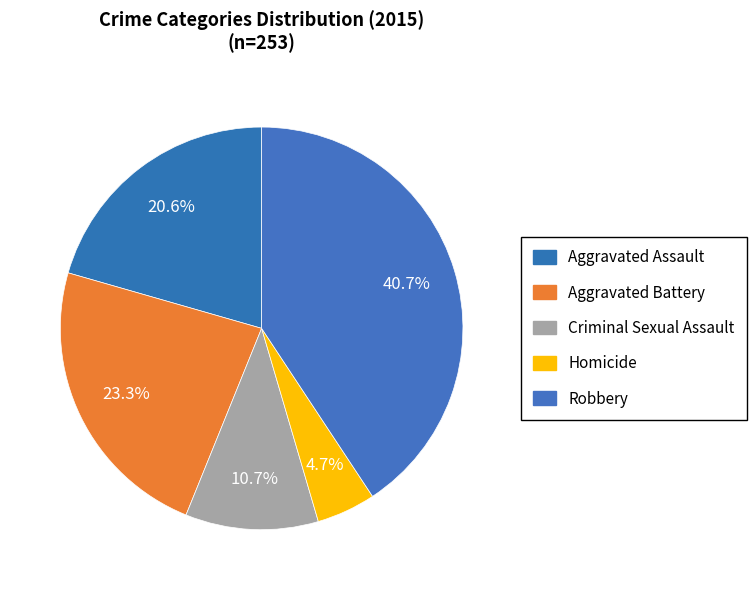

Is Aggravated Battery the majority of the pie?

No